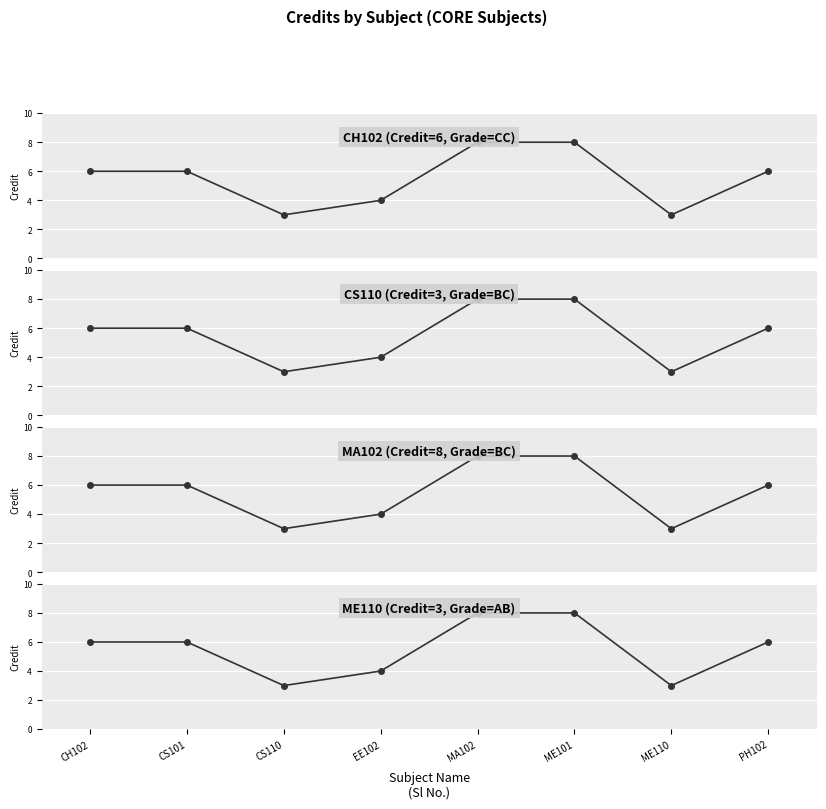

What is the value of the 1st point from the left?

6